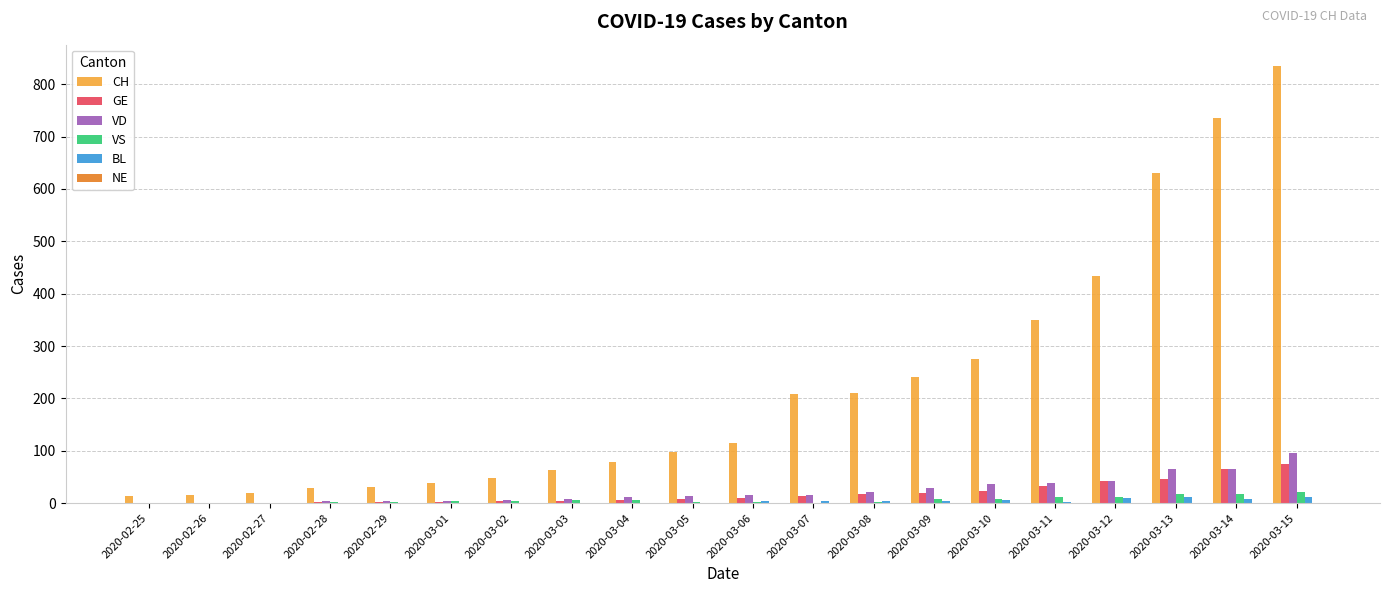

What is the approximate value of VS at 2020-03-14, to the nearest 10?

20